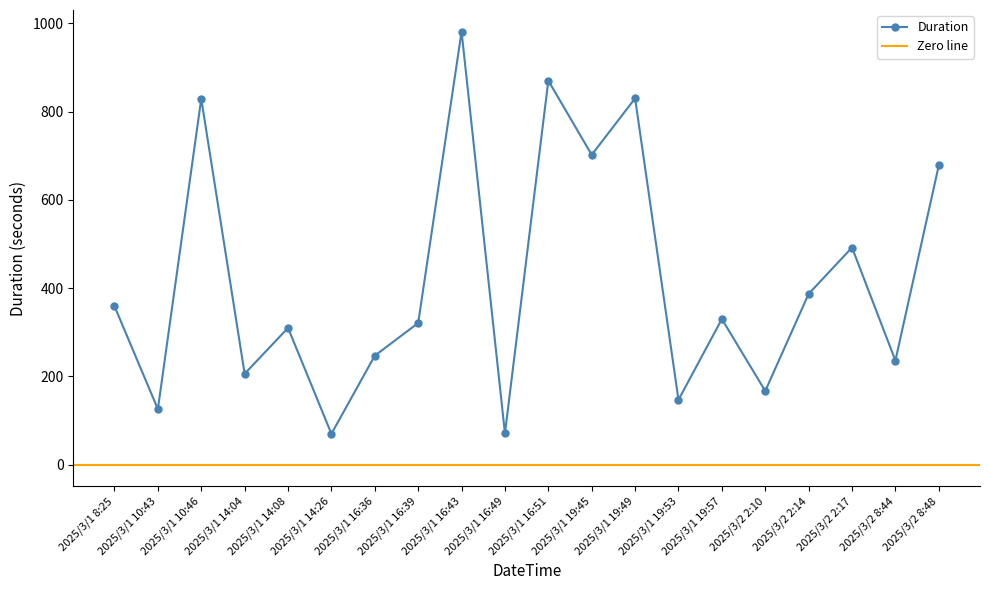

Reading left to right, what are all the values shown in this chart?

359	126	829	206	310	70	247	321	981	71	870	702	830	147	330	167	387	492	236	678